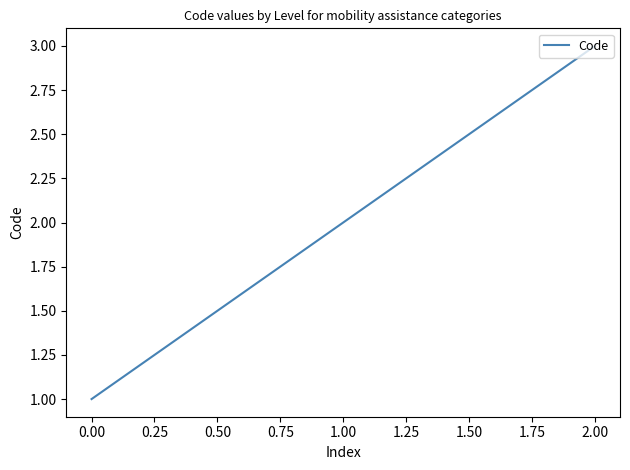

What is the change in value from 1.00 to 2.00?

+1